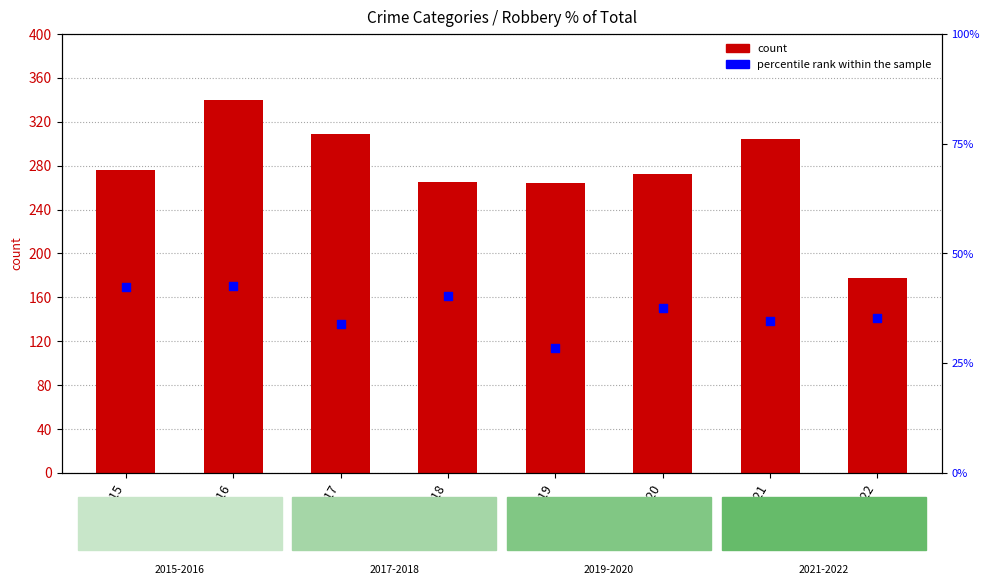

Which series reaches the maximum Y coordinate?

count